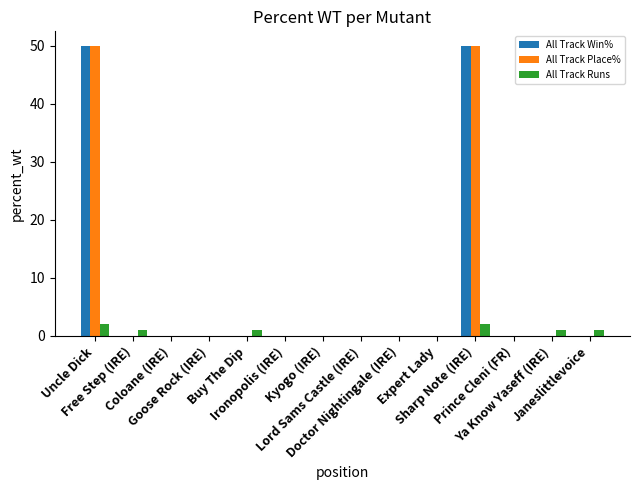

What is the sum of all All Track Place% values?

100